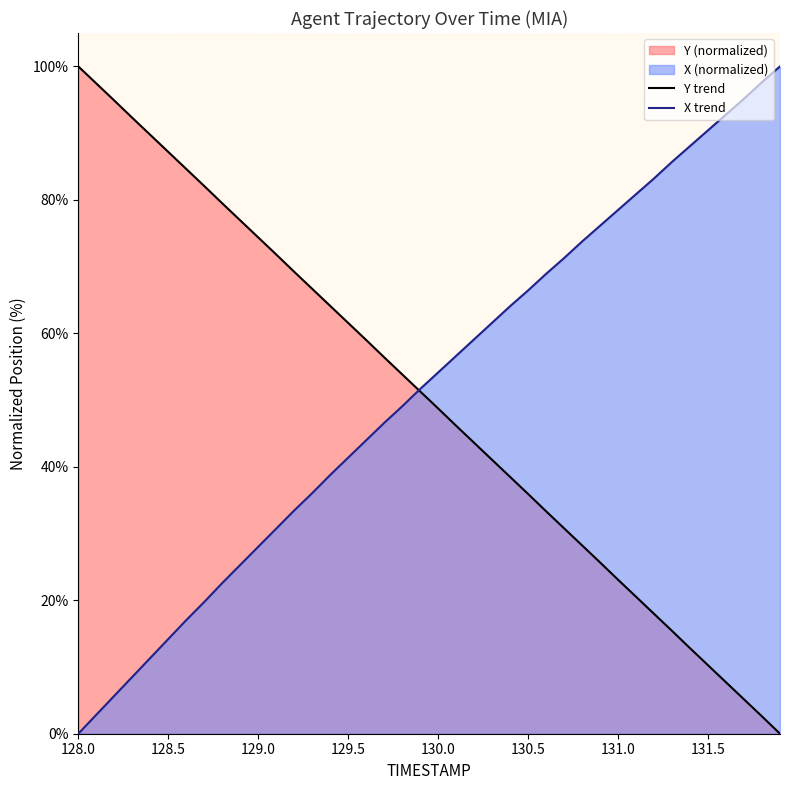

List the series in order of their overall mean, highest first.

X trend, Y trend